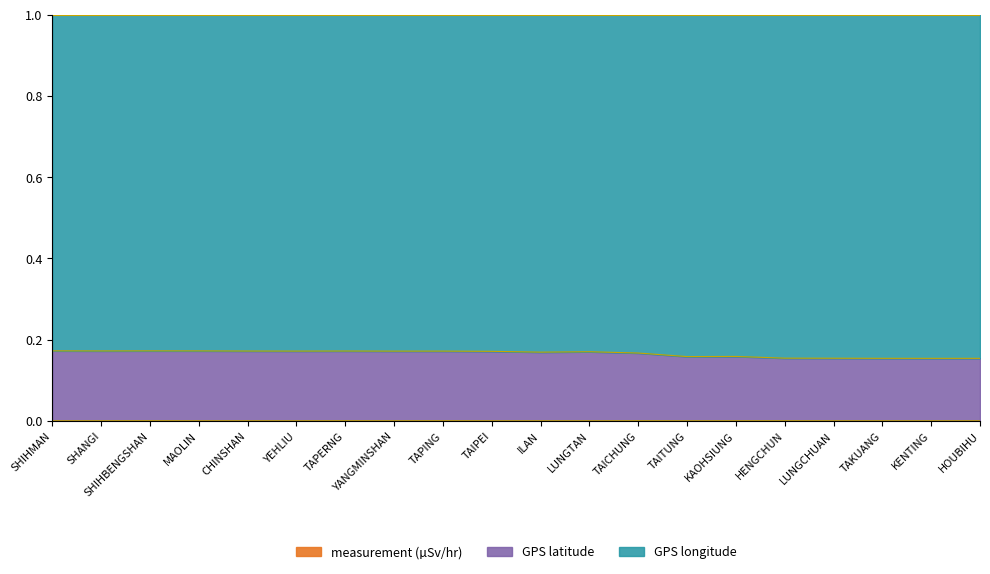

Does the chart have visible grid lines?

No